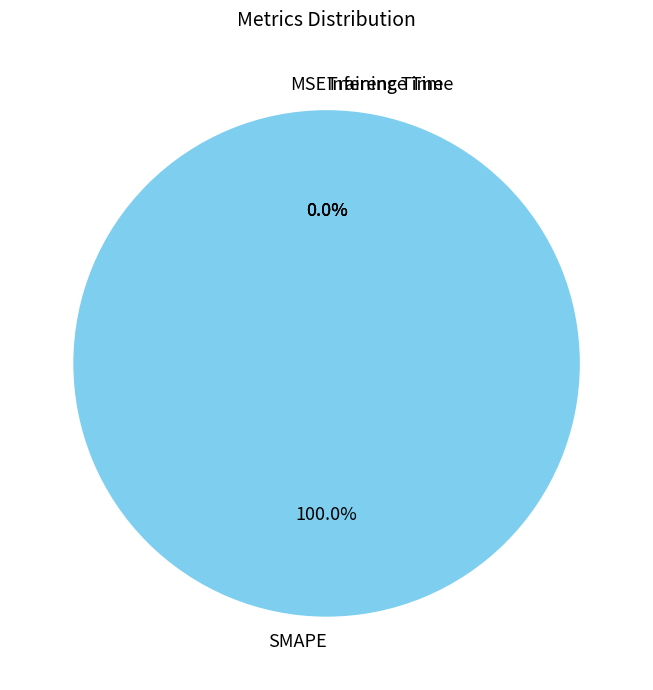

Rank the categories by value from highest to lowest.

SMAPE, Training Time, Inference Time, MSE